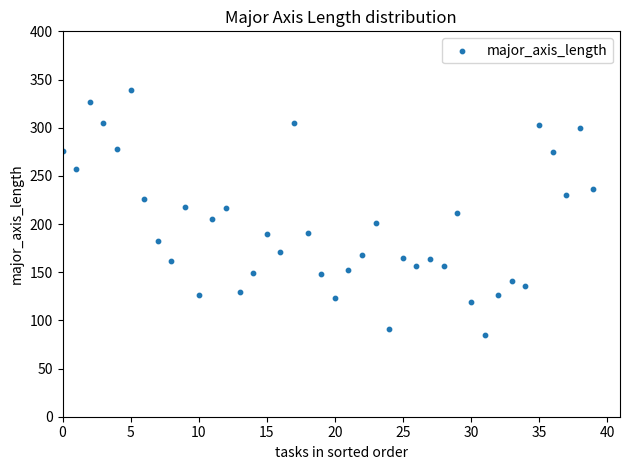

What is the range of Y values (max minus min)?

254.2